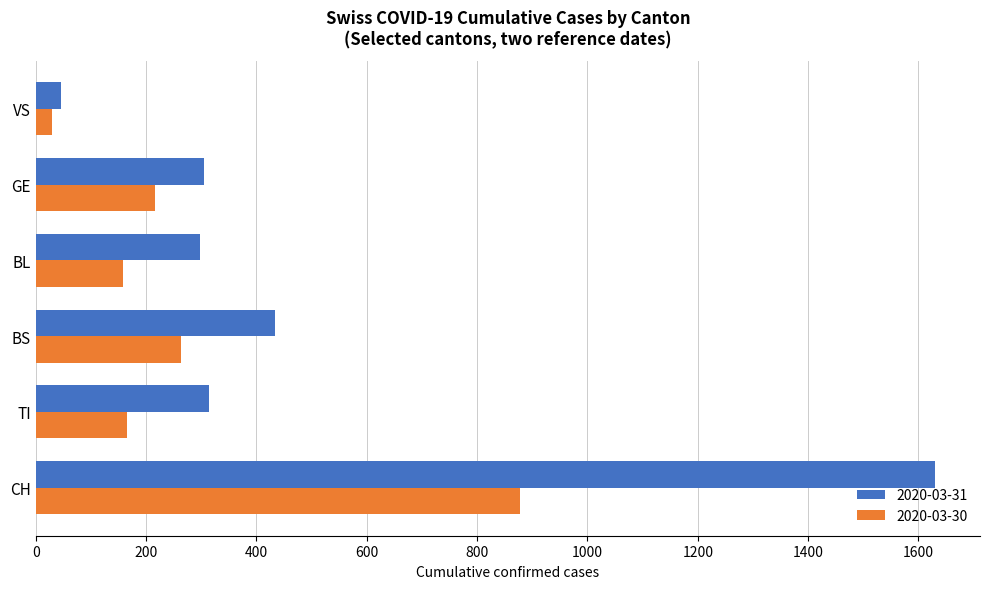

Is it true that 2020-03-30 equals 158 at BL?

True